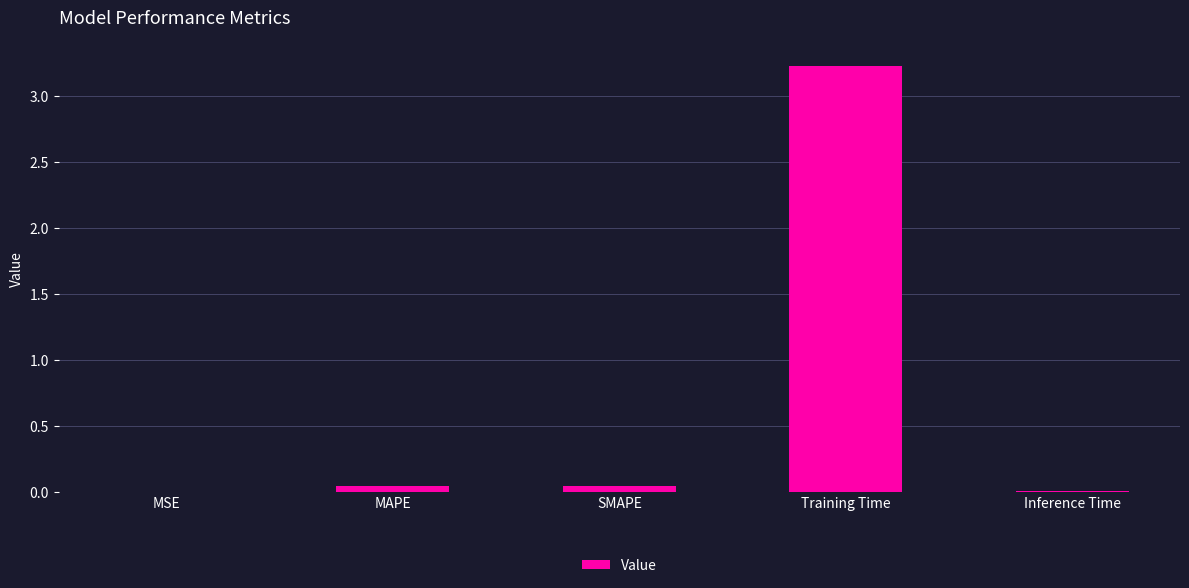

True or false: the data shows 0.0 at SMAPE.

True